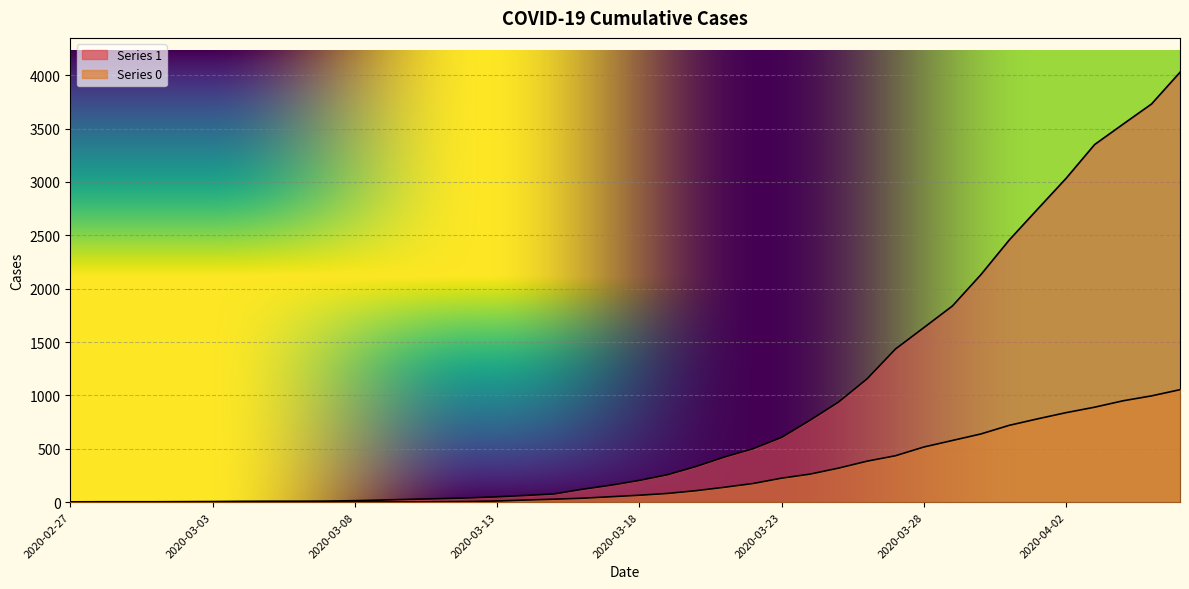

Does the chart display data point markers on the line(s)?

No